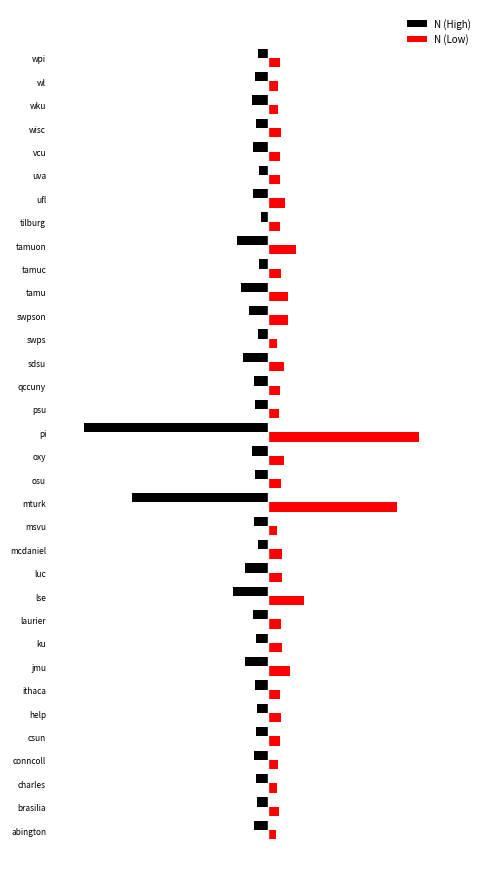

What are all the series names shown in the legend?

N (High), N (Low)